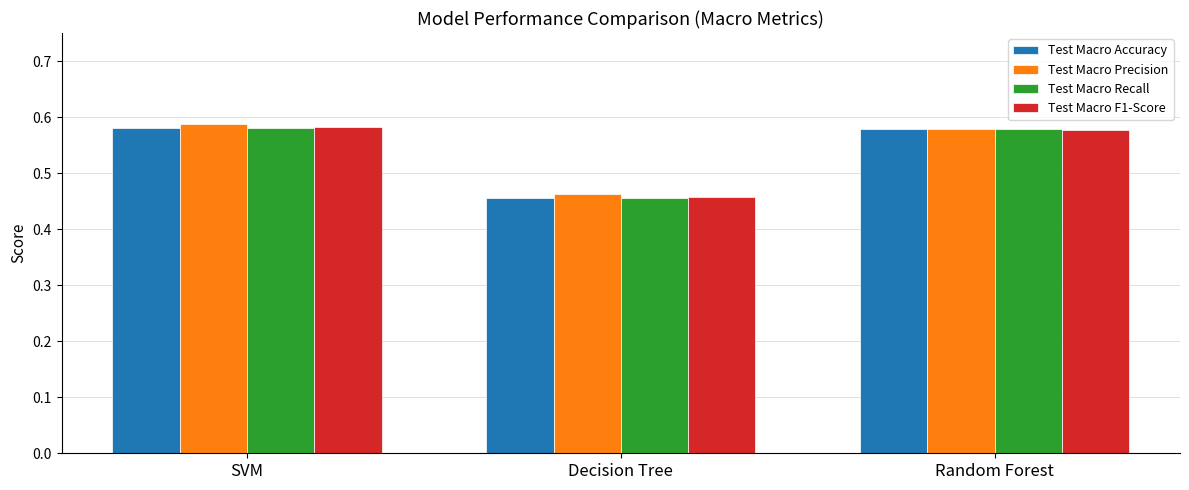

True or false: Test Macro Recall has a value of 1.0 at Random Forest.

False